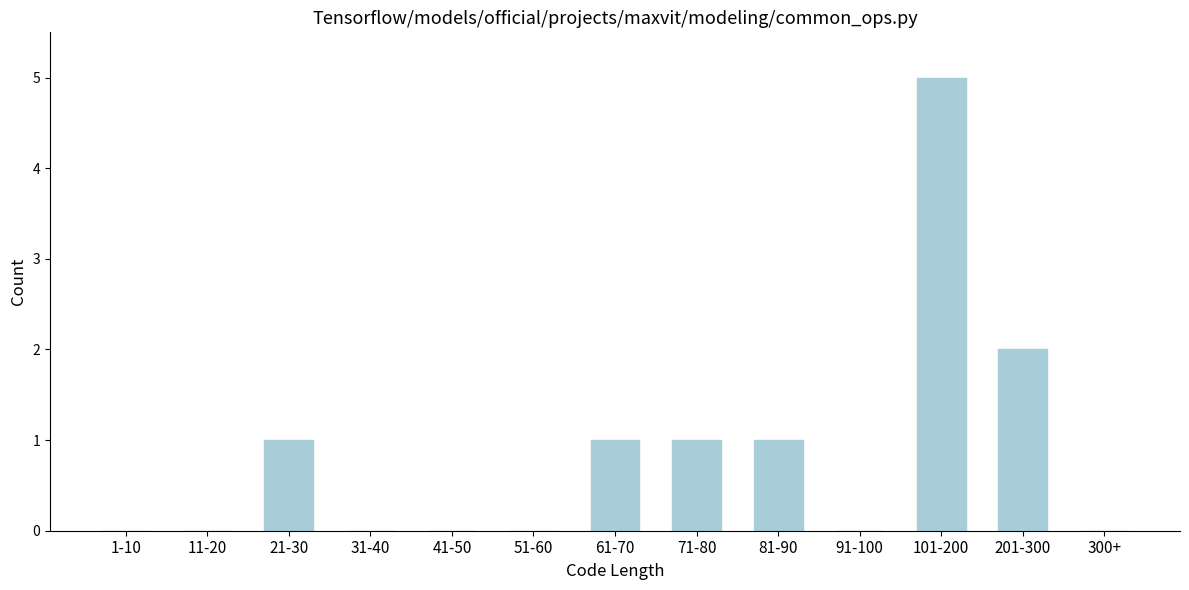

Reading right to left, list all the values displayed in this chart.

300+=0	201-300=2	101-200=5	91-100=0	81-90=1	71-80=1	61-70=1	51-60=0	41-50=0	31-40=0	21-30=1	11-20=0	1-10=0